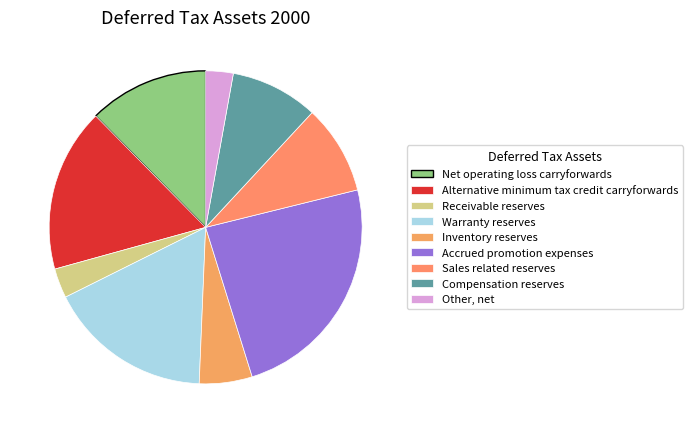

How many segments does this pie chart have?

9